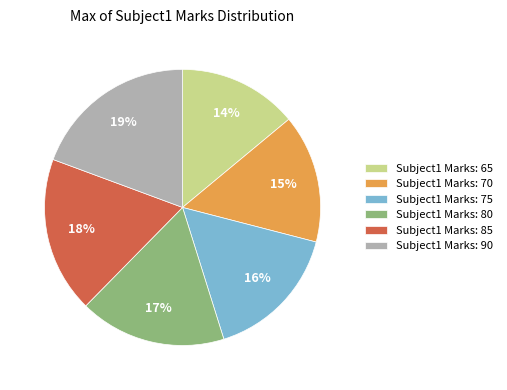

To the nearest percent, what is the combined percentage of Subject1 Marks: 65 and Subject1 Marks: 80?

31%